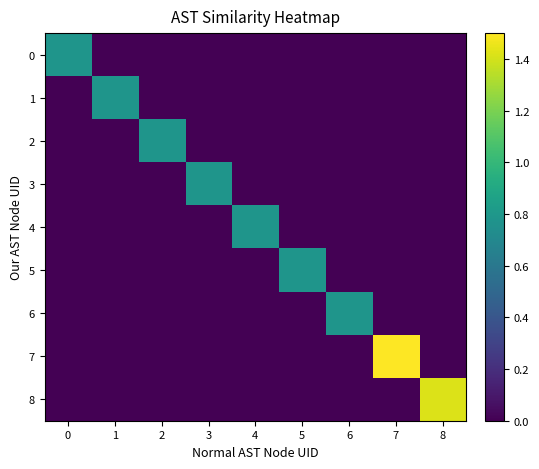

Reading left to right, what are all the values shown in this chart?

0: 0=0.8	1=0.0	2=0.0	3=0.0	4=0.0	5=0.0	6=0.0	7=0.0	8=0.0
1: 0=0.0	1=0.8	2=0.0	3=0.0	4=0.0	5=0.0	6=0.0	7=0.0	8=0.0
2: 0=0.0	1=0.0	2=0.8	3=0.0	4=0.0	5=0.0	6=0.0	7=0.0	8=0.0
3: 0=0.0	1=0.0	2=0.0	3=0.8	4=0.0	5=0.0	6=0.0	7=0.0	8=0.0
4: 0=0.0	1=0.0	2=0.0	3=0.0	4=0.8	5=0.0	6=0.0	7=0.0	8=0.0
5: 0=0.0	1=0.0	2=0.0	3=0.0	4=0.0	5=0.8	6=0.0	7=0.0	8=0.0
6: 0=0.0	1=0.0	2=0.0	3=0.0	4=0.0	5=0.0	6=0.8	7=0.0	8=0.0
7: 0=0.0	1=0.0	2=0.0	3=0.0	4=0.0	5=0.0	6=0.0	7=1.5	8=0.0
8: 0=0.0	1=0.0	2=0.0	3=0.0	4=0.0	5=0.0	6=0.0	7=0.0	8=1.4